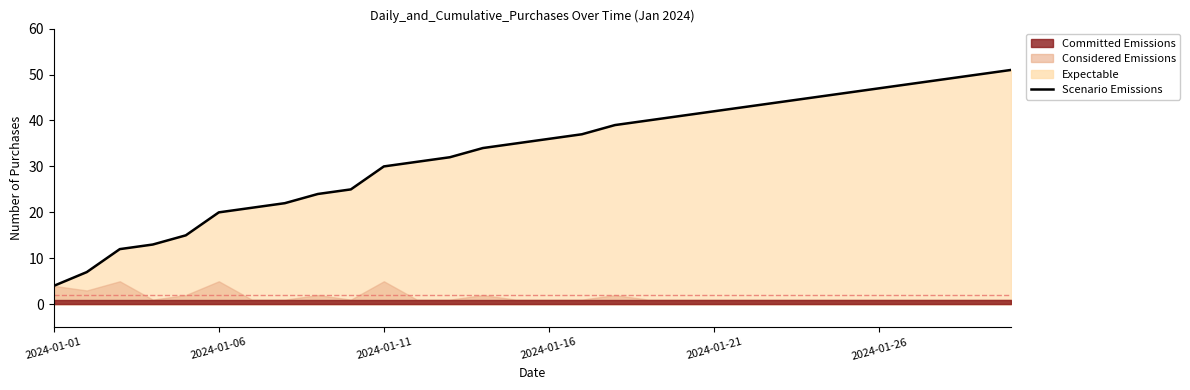

True or false: the data has more than 1 interior local peaks.

False